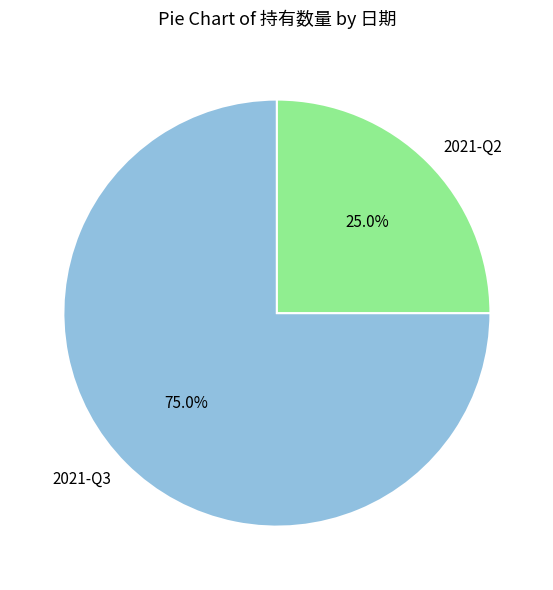

Approximately how many times larger is the value at 2021-Q2 compared to 2021-Q3?

0.3